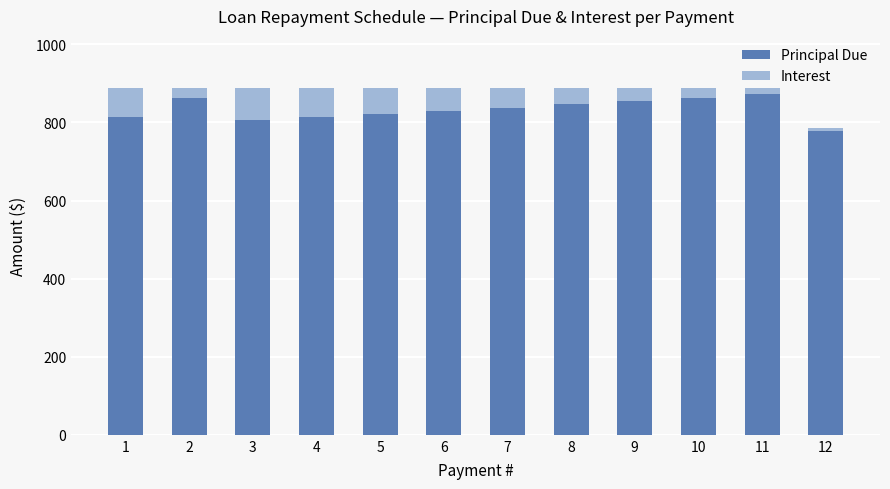

What is the total value across all series at 7?

888.5